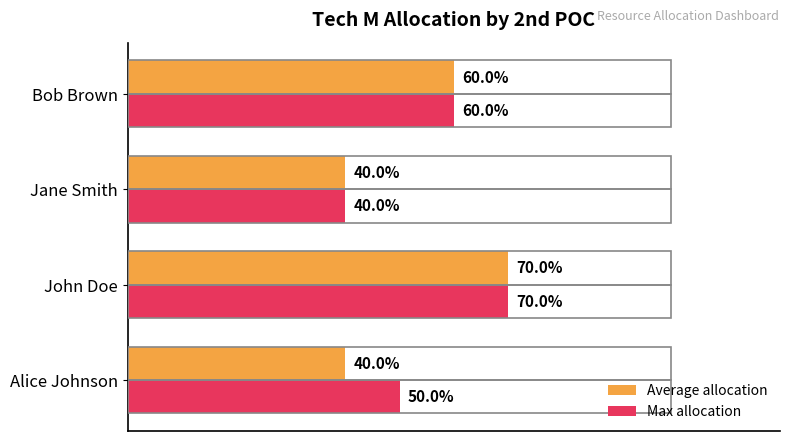

Which category has the lowest value in the Max allocation series?

Jane Smith